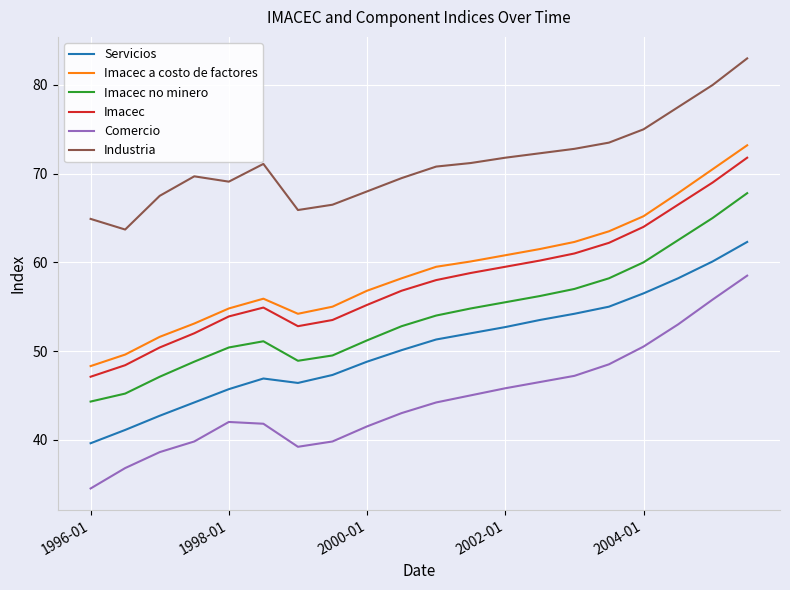

True or false: Industria and Imacec intersect in this chart.

False